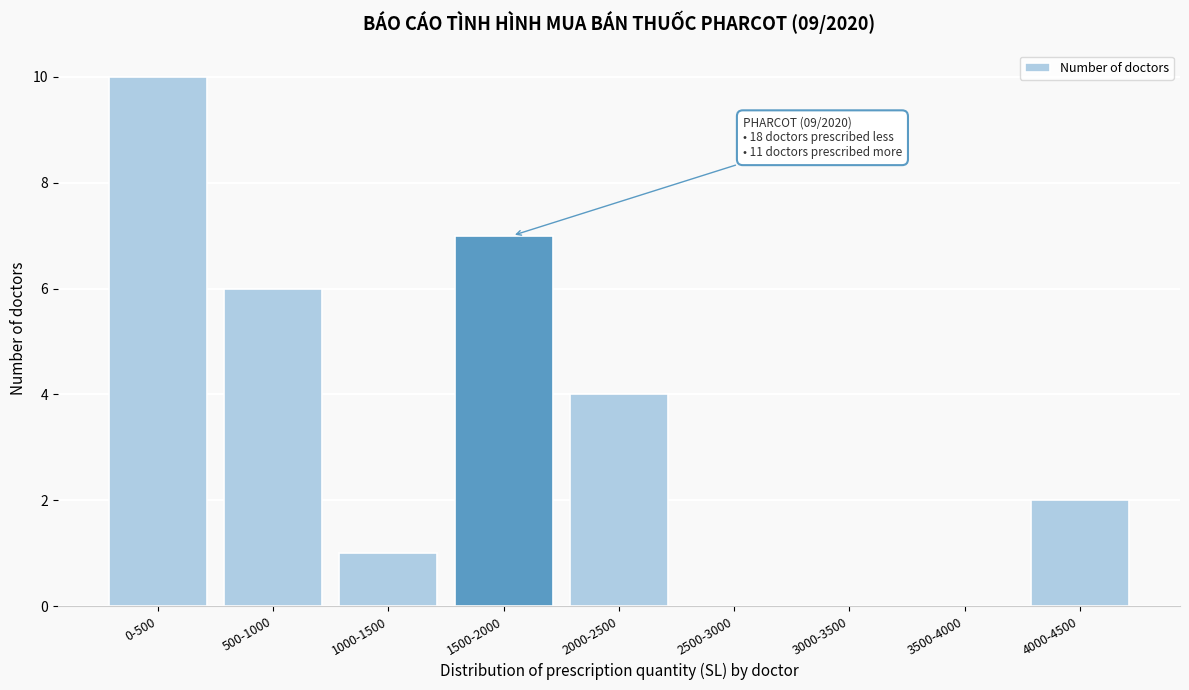

The value at 1000-1500 is 1. True or false?

True